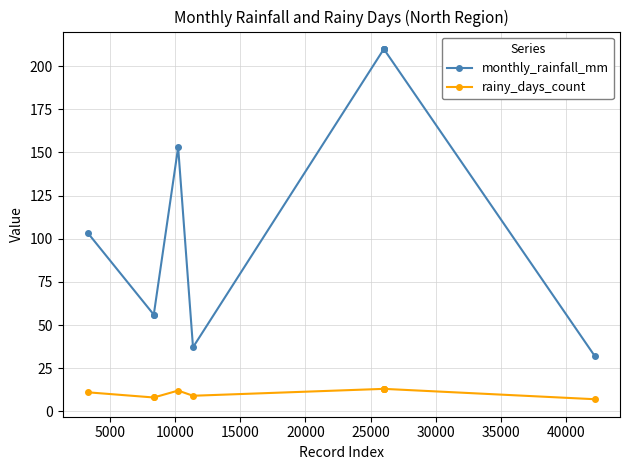

Reading left to right, what are all the values shown in this chart?

monthly_rainfall_mm: 103.3	56.0	56.0	153.0	37.1	209.9	209.9	209.9	209.9	32.1
rainy_days_count: 11.0	8.0	8.0	12.0	9.0	13.0	13.0	13.0	13.0	7.0